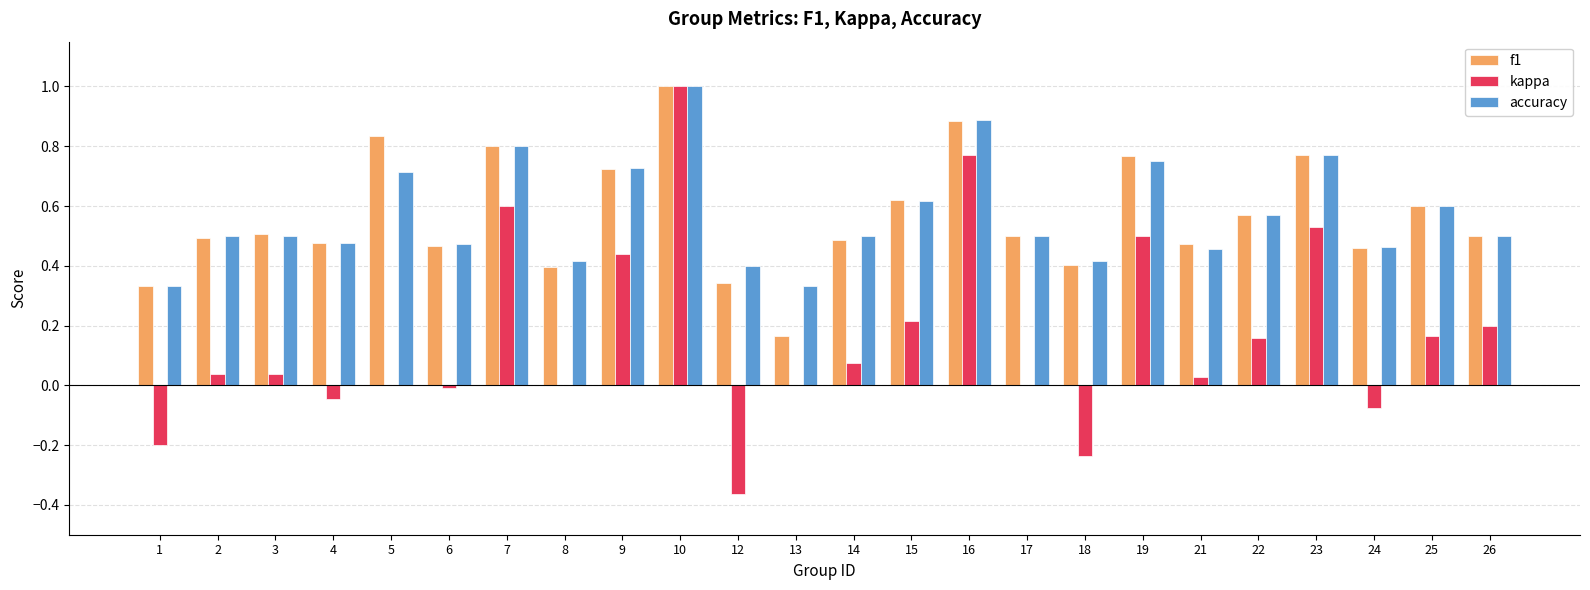

True or false: accuracy has a value of 0.8 at 7.

True